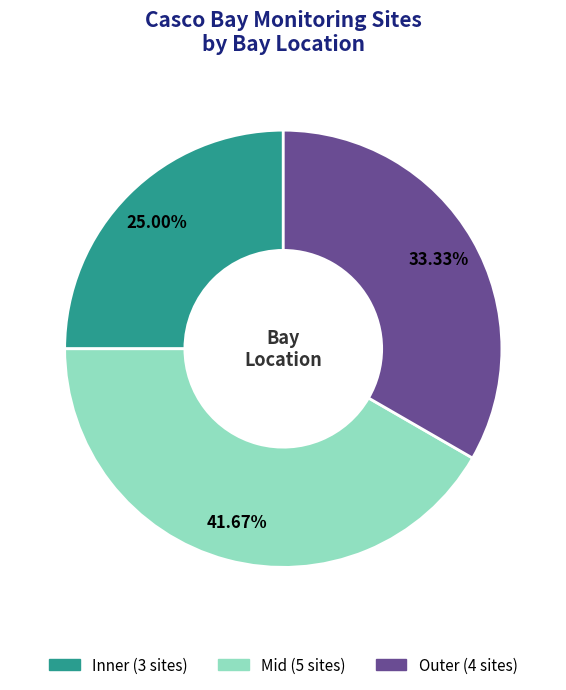

Rank the categories by value from highest to lowest.

Mid, Outer, Inner